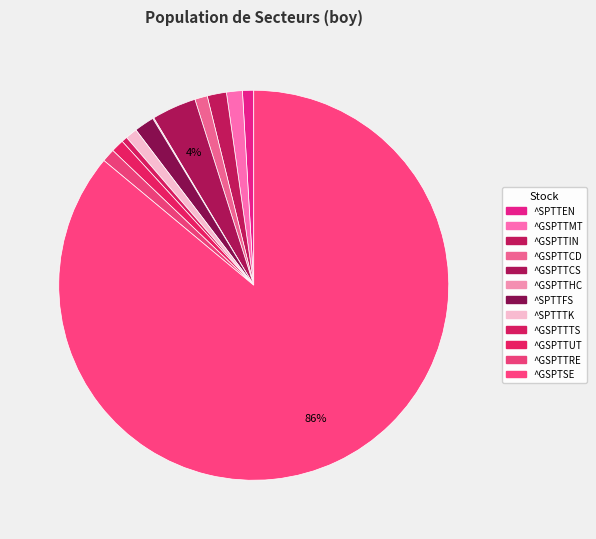

The ^GSPTTIN slice represents 1% of the pie. True or false?

False